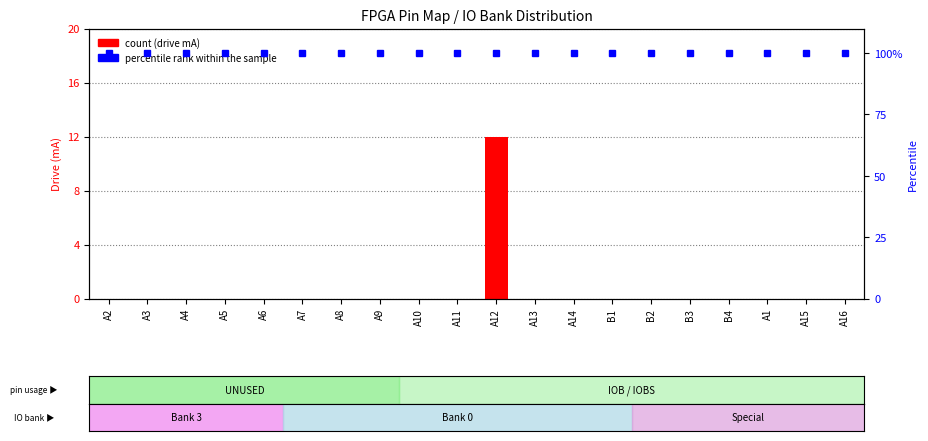

Reading left to right, list all the values displayed in this chart.

count (drive mA): A2=0	A3=0	A4=0	A5=0	A6=0	A7=0	A8=0	A9=0	A10=0	A11=0	A12=12	A13=0	A14=0	B1=0	B2=0	B3=0	B4=0	A1=0	A15=0	A16=0
percentile rank within the sample: A2=100	A3=100	A4=100	A5=100	A6=100	A7=100	A8=100	A9=100	A10=100	A11=100	A12=100	A13=100	A14=100	B1=100	B2=100	B3=100	B4=100	A1=100	A15=100	A16=100